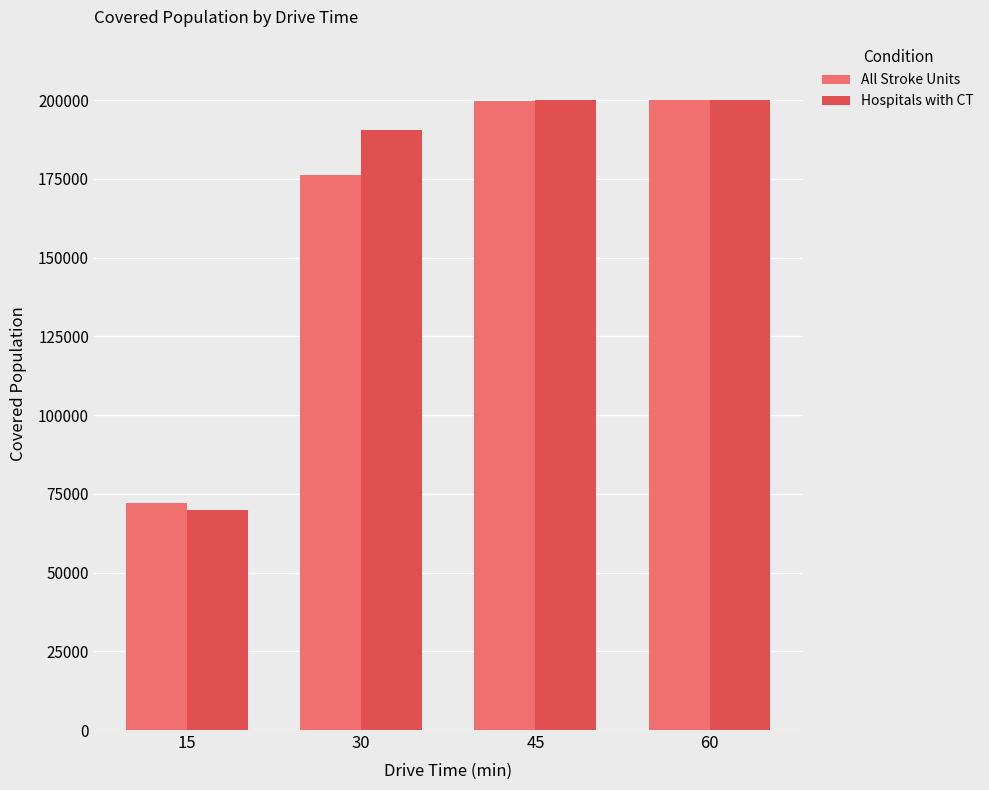

Which series has the widest spread of values?

Hospitals with CT